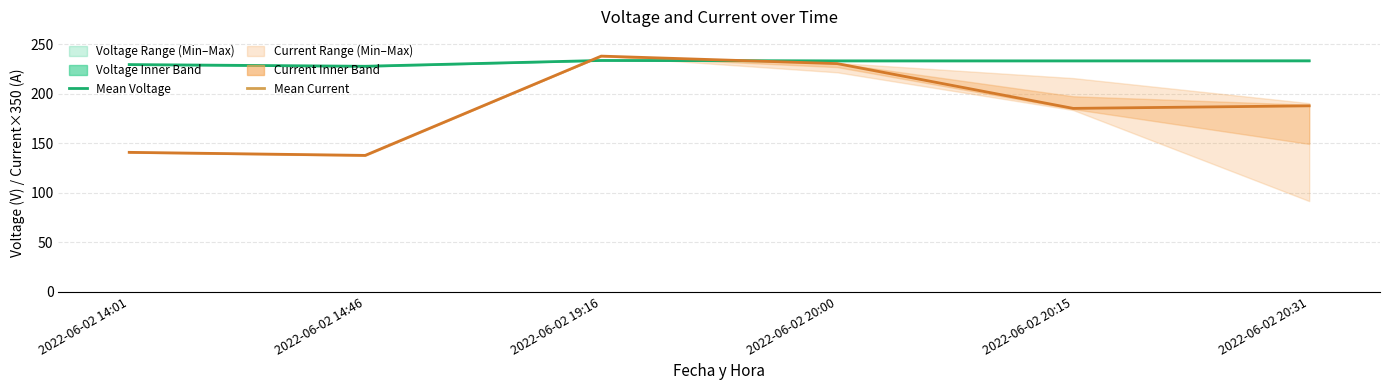

Which category has the lowest value across all series?

2022-06-02 14:46